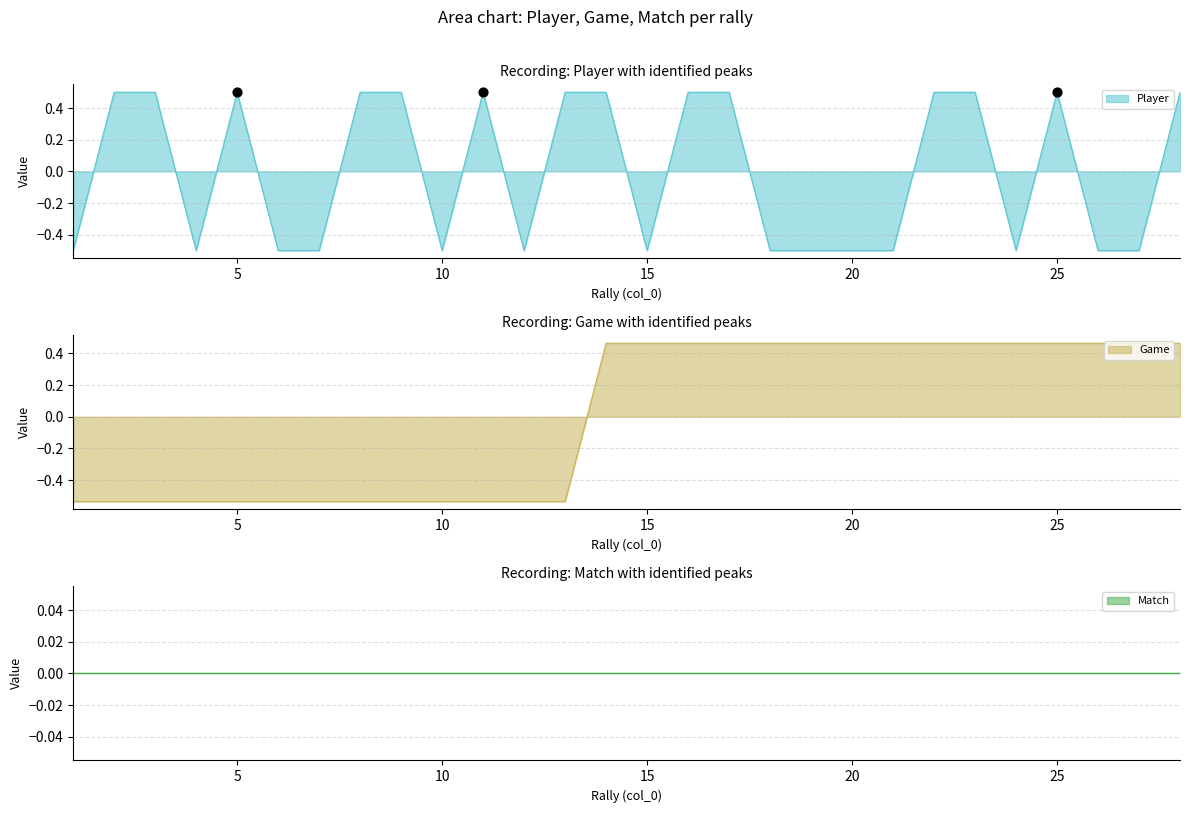

Which series has the widest spread of Y values?

Player